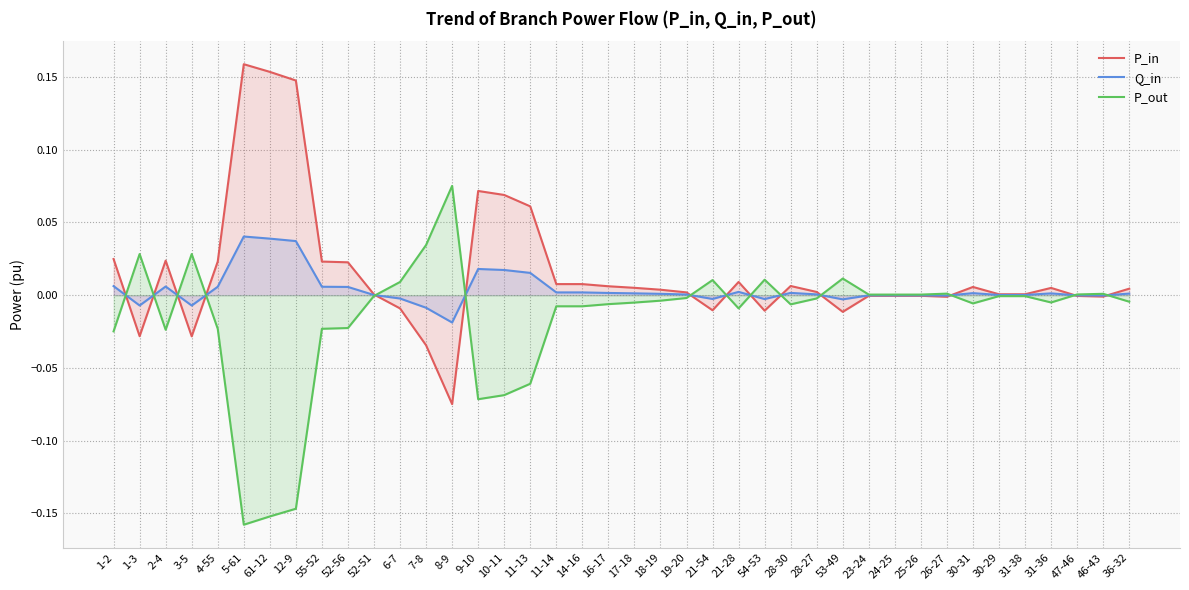

Reading left to right, transcribe all the data shown in this chart.

P_in: 0.0	-0.0	0.0	-0.0	0.0	0.2	0.2	0.1	0.0	0.0	0.0	-0.0	-0.0	-0.1	0.1	0.1	0.1	0.0	0.0	0.0	0.0	0.0	0.0	-0.0	0.0	-0.0	0.0	0.0	-0.0	-0.0	-0.0	-0.0	-0.0	0.0	0.0	0.0	0.0	-0.0	-0.0	0.0
Q_in: 0.0	-0.0	0.0	-0.0	0.0	0.0	0.0	0.0	0.0	0.0	0.0	-0.0	-0.0	-0.0	0.0	0.0	0.0	0.0	0.0	0.0	0.0	0.0	0.0	-0.0	0.0	-0.0	0.0	0.0	-0.0	-0.0	-0.0	-0.0	-0.0	0.0	0.0	0.0	0.0	-0.0	-0.0	0.0
P_out: -0.0	0.0	-0.0	0.0	-0.0	-0.2	-0.2	-0.1	-0.0	-0.0	-0.0	0.0	0.0	0.1	-0.1	-0.1	-0.1	-0.0	-0.0	-0.0	-0.0	-0.0	-0.0	0.0	-0.0	0.0	-0.0	-0.0	0.0	0.0	0.0	0.0	0.0	-0.0	-0.0	-0.0	-0.0	0.0	0.0	-0.0